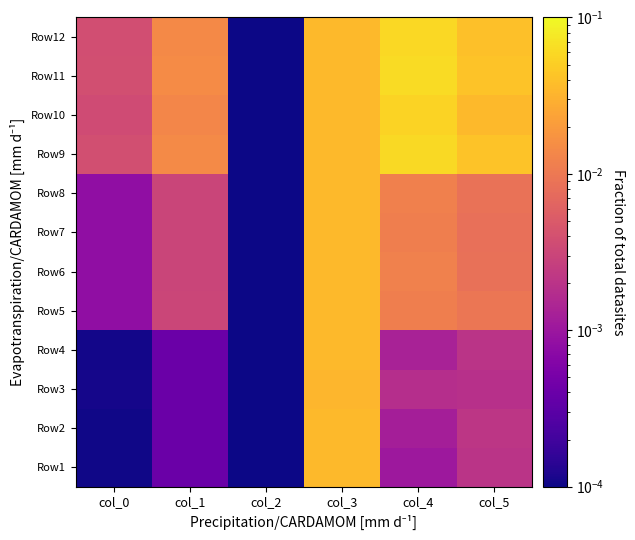

Reading left to right, transcribe all the data shown in this chart.

Row1: col_0=0.0	col_1=0.0	col_2=0.0	col_3=0.0	col_4=0.0	col_5=0.0
Row2: col_0=0.0	col_1=0.0	col_2=0.0	col_3=0.0	col_4=0.0	col_5=0.0
Row3: col_0=0.0	col_1=0.0	col_2=0.0	col_3=0.0	col_4=0.0	col_5=0.0
Row4: col_0=0.0	col_1=0.0	col_2=0.0	col_3=0.0	col_4=0.0	col_5=0.0
Row5: col_0=0.0	col_1=0.0	col_2=0.0	col_3=0.0	col_4=0.0	col_5=0.0
Row6: col_0=0.0	col_1=0.0	col_2=0.0	col_3=0.0	col_4=0.0	col_5=0.0
Row7: col_0=0.0	col_1=0.0	col_2=0.0	col_3=0.0	col_4=0.0	col_5=0.0
Row8: col_0=0.0	col_1=0.0	col_2=0.0	col_3=0.0	col_4=0.0	col_5=0.0
Row9: col_0=0.0	col_1=0.0	col_2=0.0	col_3=0.0	col_4=0.1	col_5=0.0
Row10: col_0=0.0	col_1=0.0	col_2=0.0	col_3=0.0	col_4=0.1	col_5=0.0
Row11: col_0=0.0	col_1=0.0	col_2=0.0	col_3=0.0	col_4=0.1	col_5=0.0
Row12: col_0=0.0	col_1=0.0	col_2=0.0	col_3=0.0	col_4=0.1	col_5=0.0